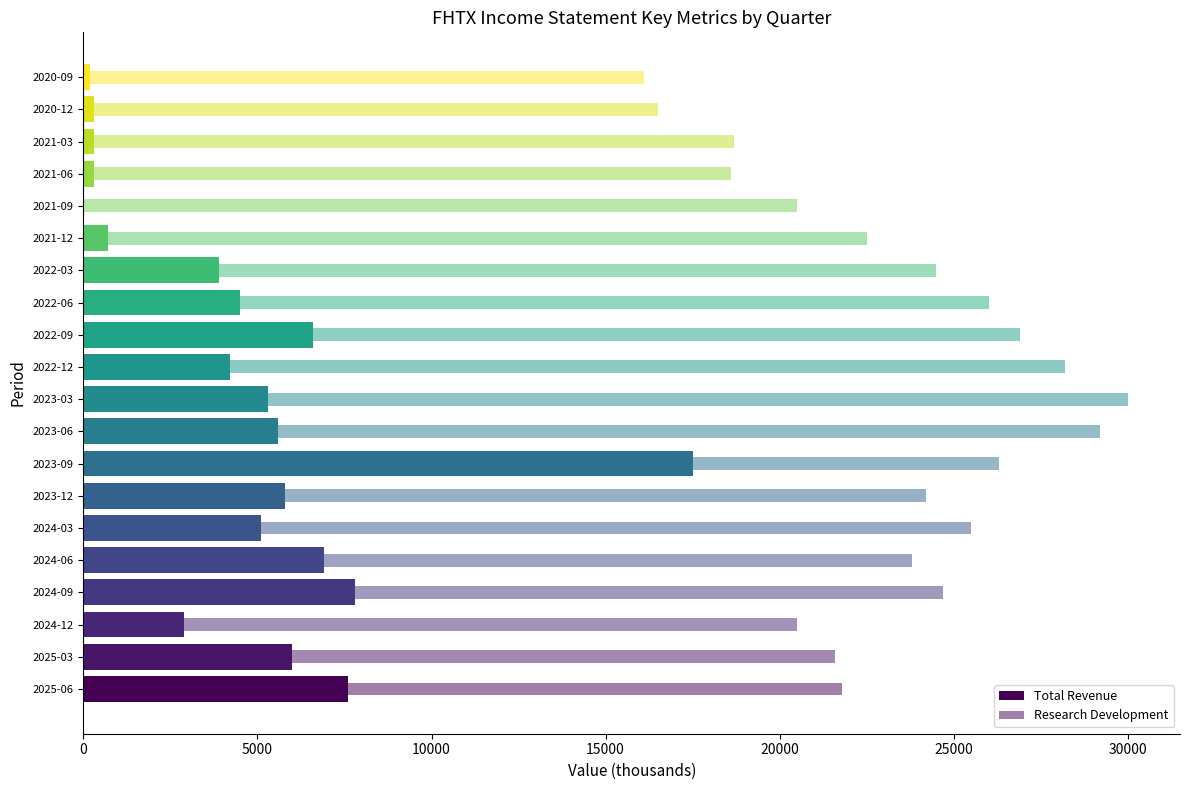

Count the number of categories in the chart.

20